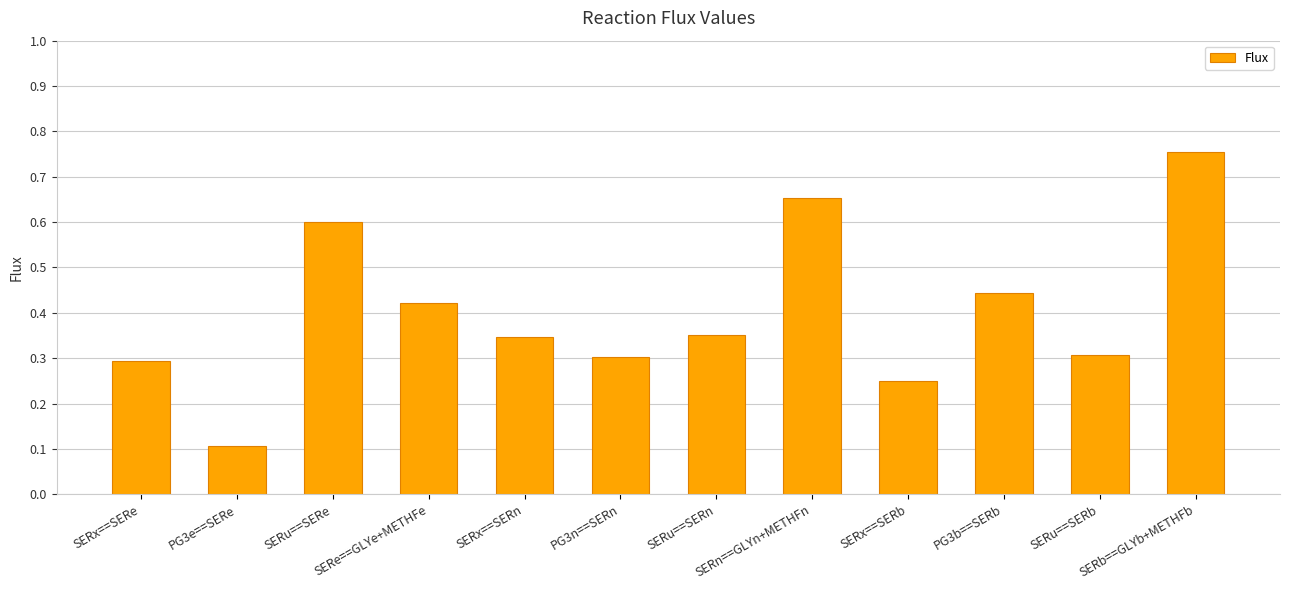

What is the difference between the maximum and second lowest values?

0.5